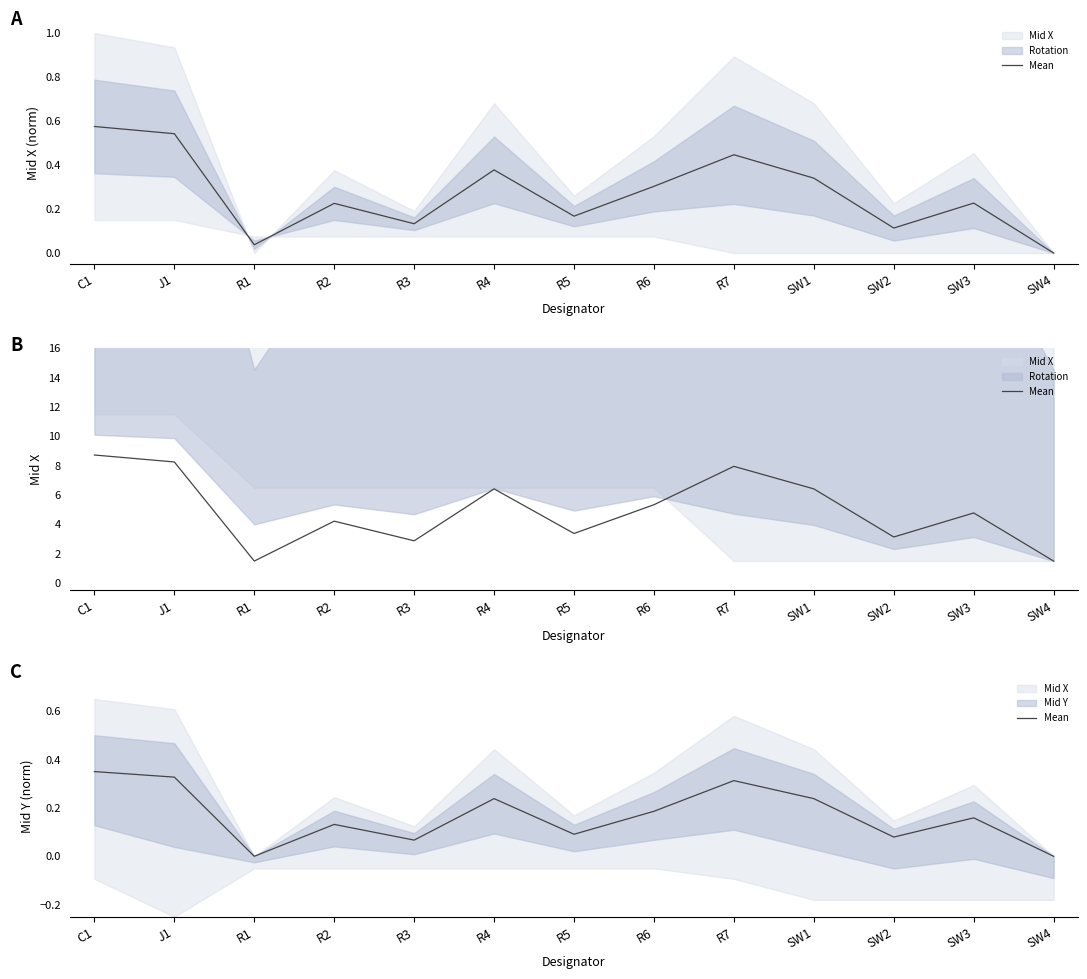

List the labels in order of value, largest first.

C1, J1, R7, R4, SW1, R6, SW3, R2, R5, SW2, R3, R1, SW4